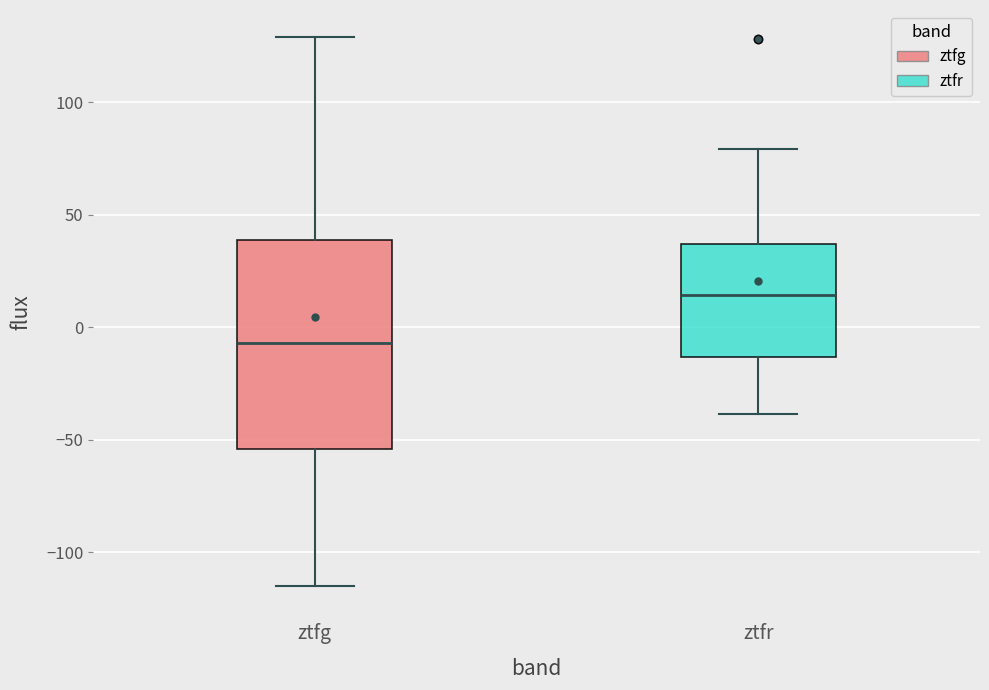

Which box has the lowest median line?

ztfg